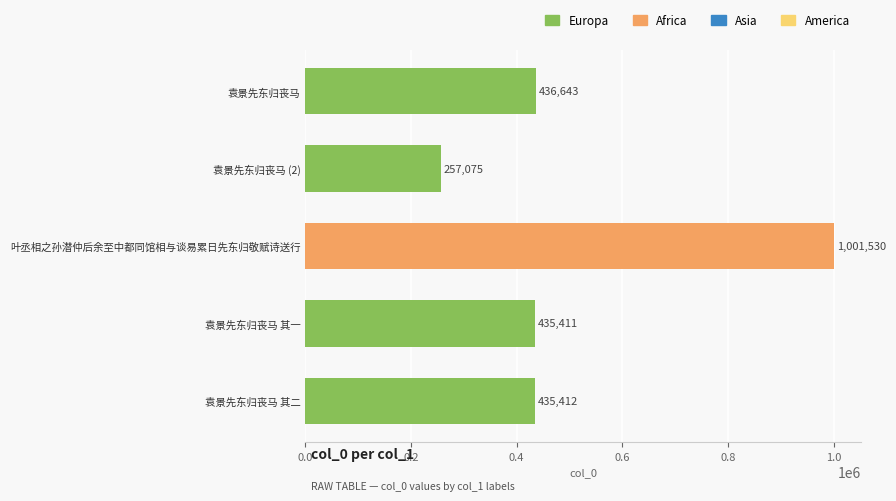

Rank the categories by value from lowest to highest.

袁景先东归丧马 (2), 袁景先东归丧马 其一, 袁景先东归丧马 其二, 袁景先东归丧马, 叶丞相之孙潜仲后余至中都同馆相与谈易累日先东归敬赋诗送行